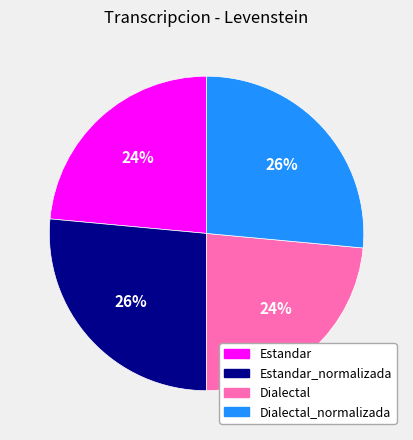

Is there a majority slice in this chart?

No